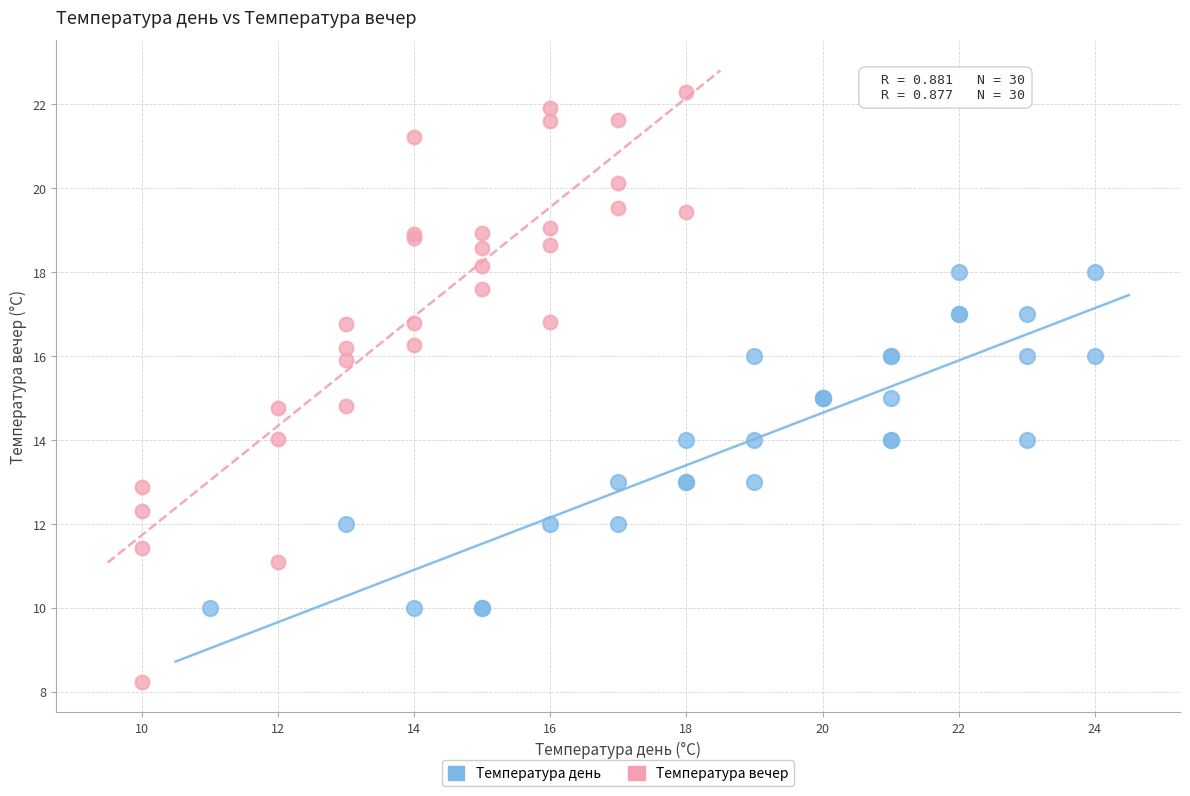

What are all the series names shown in the legend?

Температура день, Температура вечер